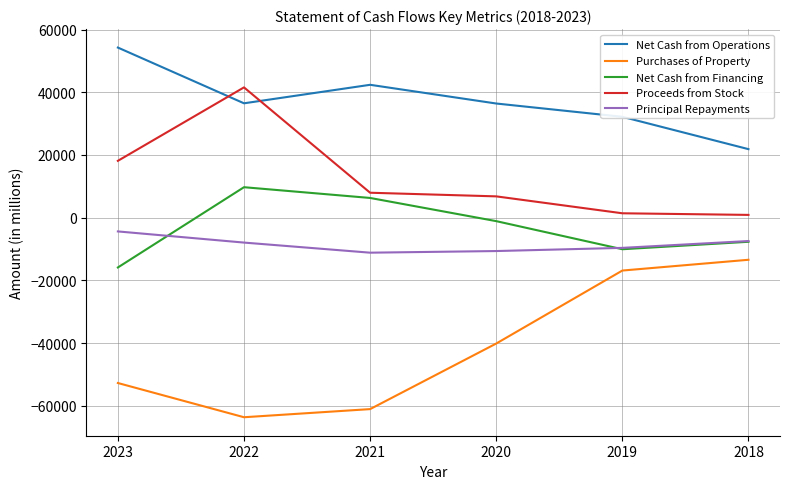

Which series has the largest total across all categories?

Net Cash from Operations